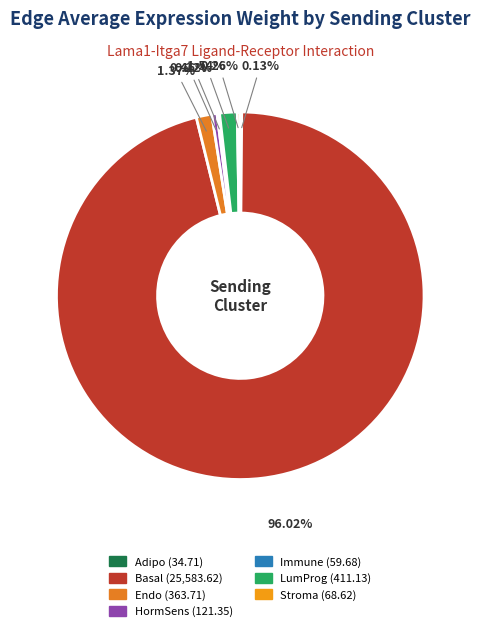

Which slice is the smallest?

Adipo